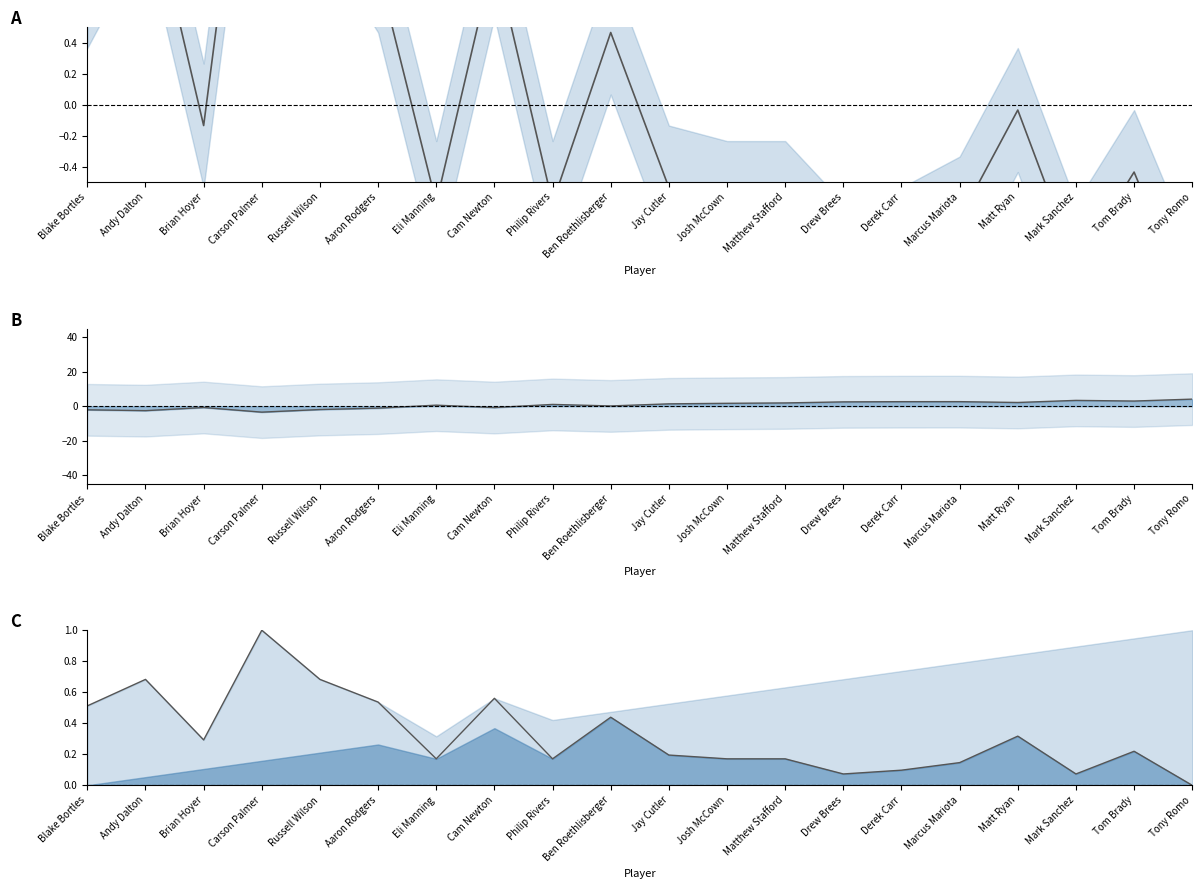

How many values in the difference series exceed 1?

11